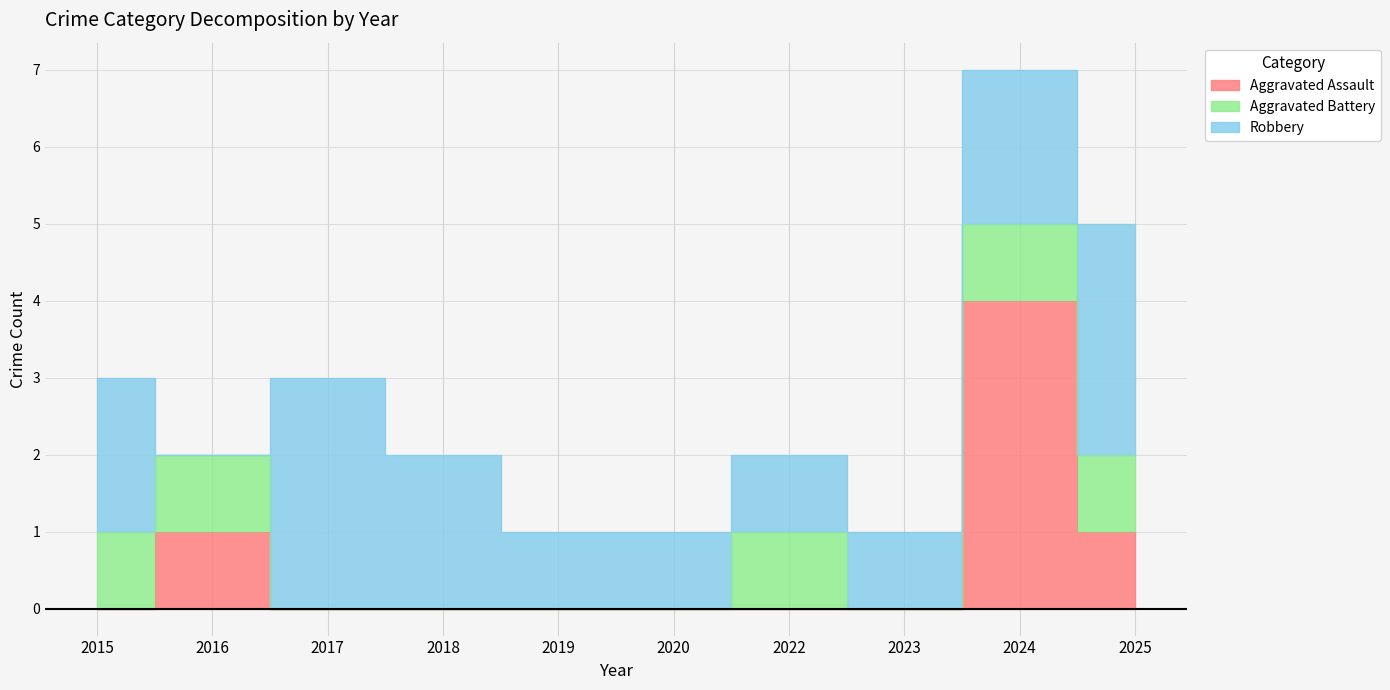

Reading left to right, list all the values displayed in this chart.

Aggravated Assault: 0	1	0	0	0	0	0	0	4	1
Aggravated Battery: 1	1	0	0	0	0	1	0	1	1
Robbery: 2	0	3	2	1	1	1	1	2	3